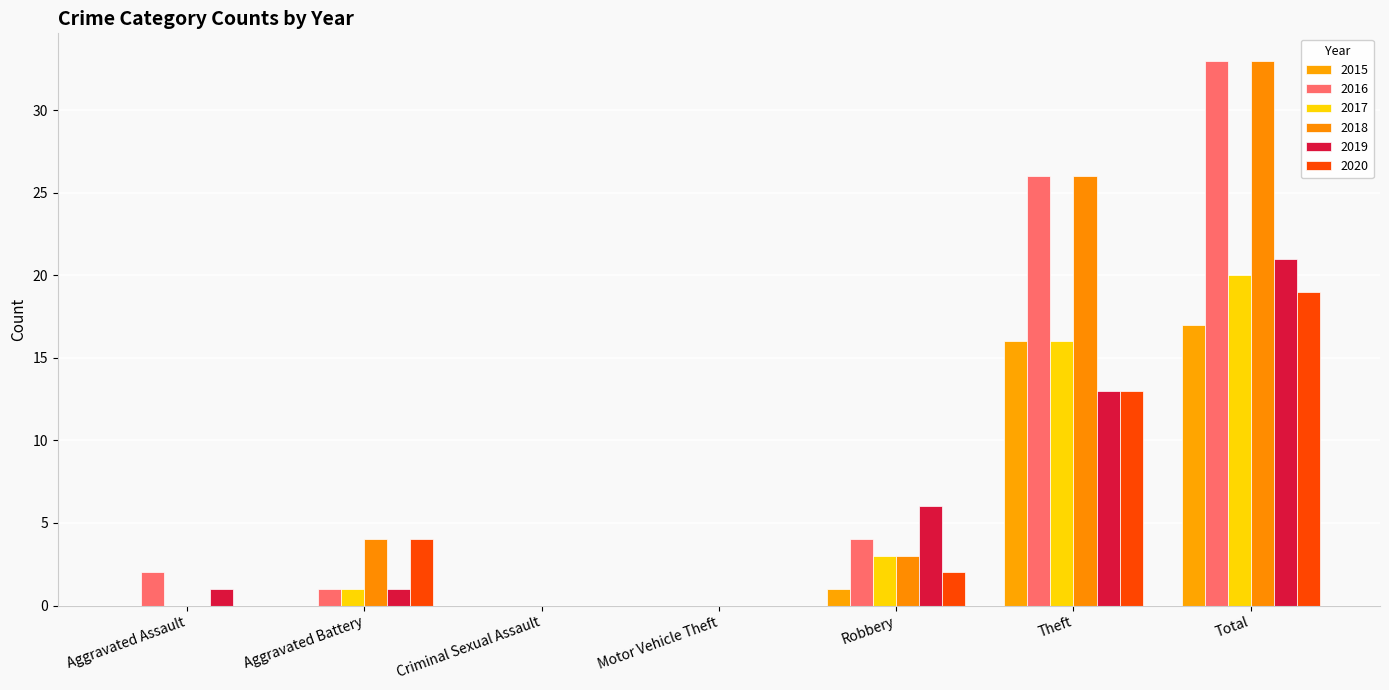

Reading right to left, extract all data points from this chart.

2015: 17	16	1	0	0	0	0
2016: 33	26	4	0	0	1	2
2017: 20	16	3	0	0	1	0
2018: 33	26	3	0	0	4	0
2019: 21	13	6	0	0	1	1
2020: 19	13	2	0	0	4	0